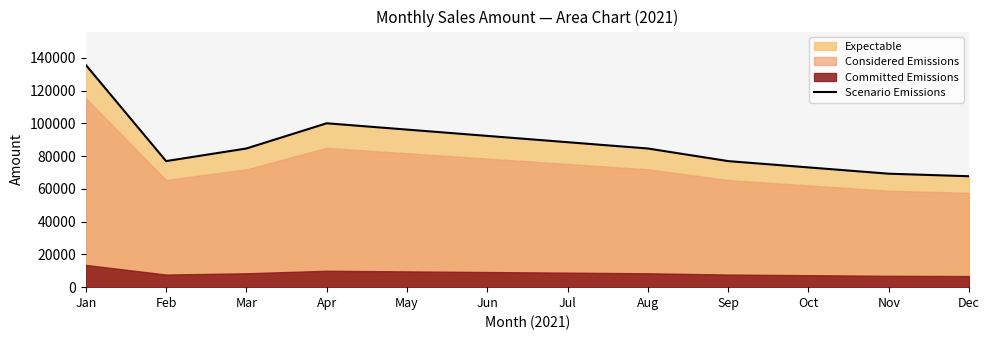

How many values are below 84612?

5